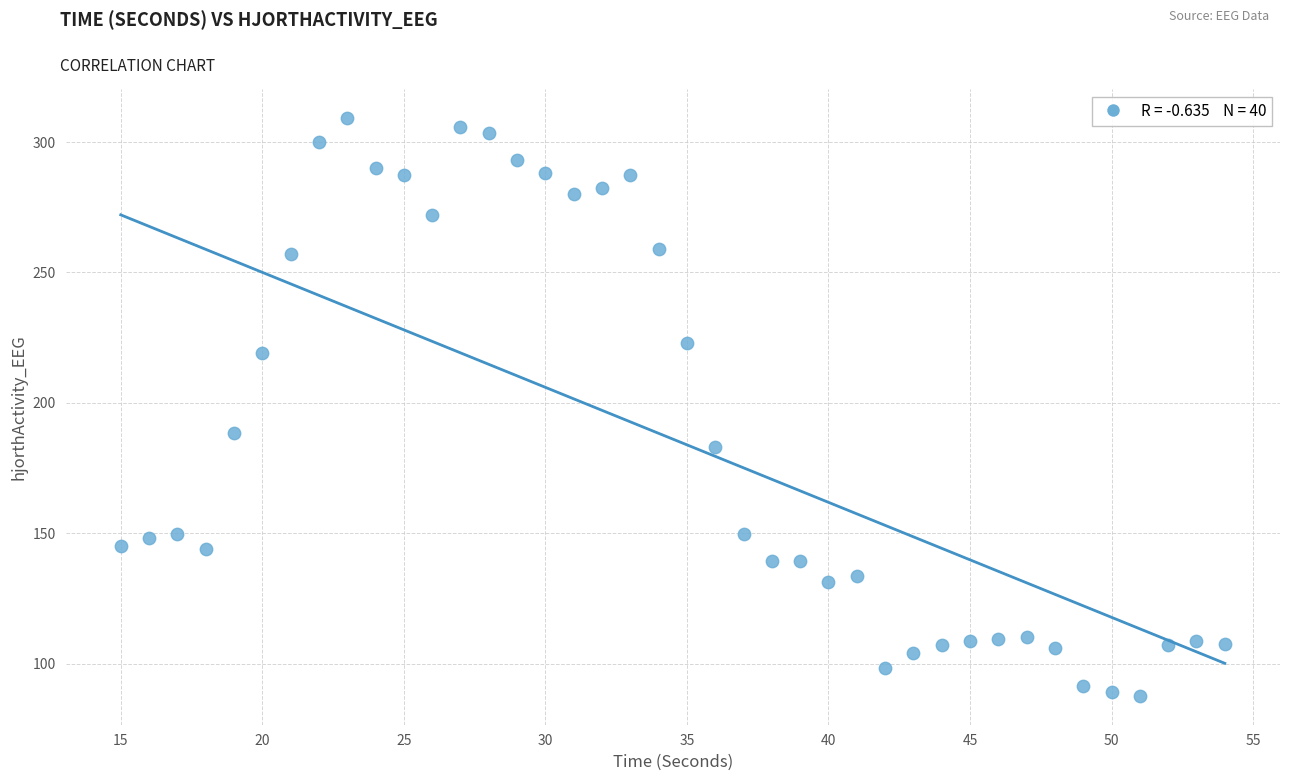

What is the range of Y values (max minus min)?

221.5